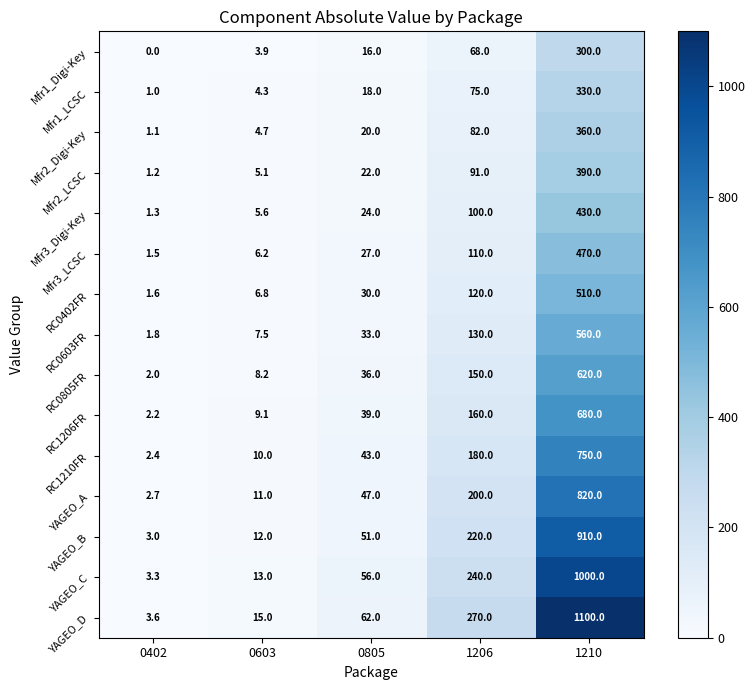

What is the approximate value of Mfr3_Digi-Key at 0805?

24.0